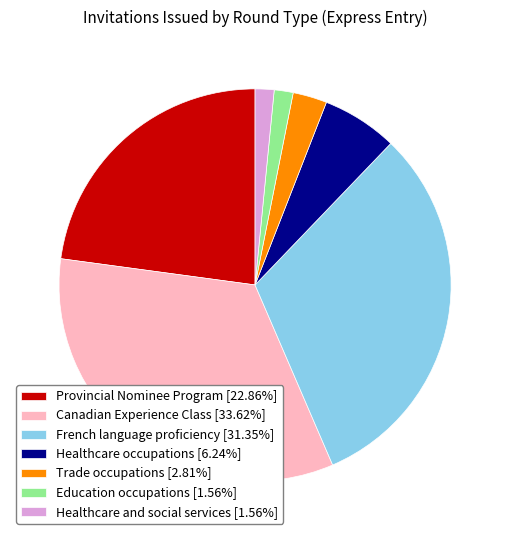

Is Canadian Experience Class the majority of the pie?

No